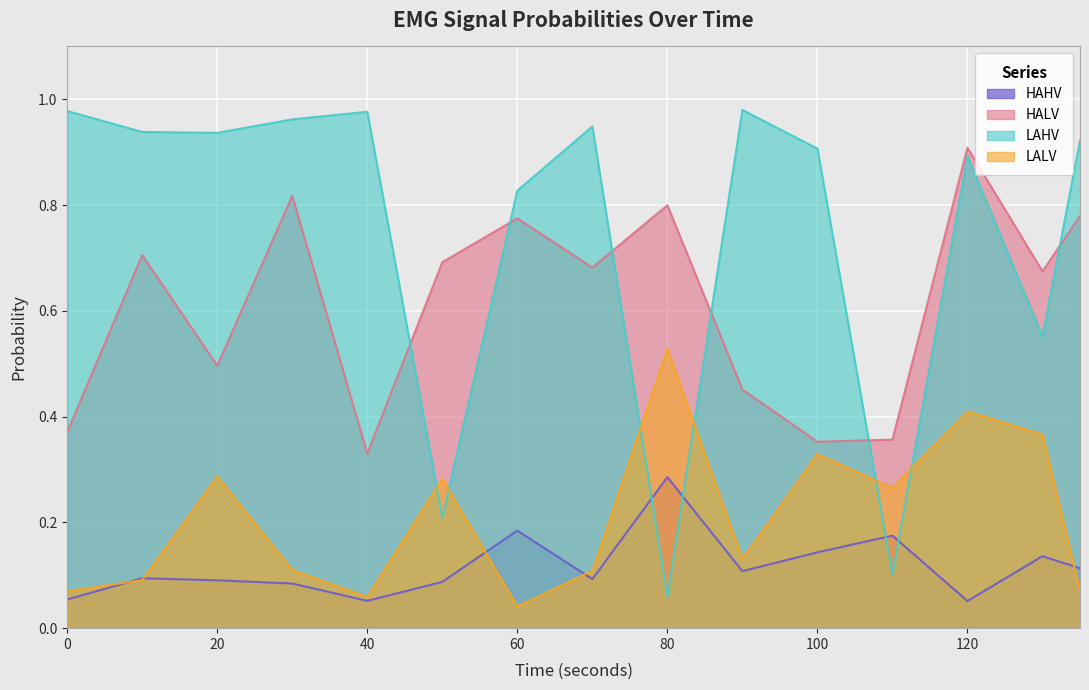

Between 100 and 60, which is larger?

60